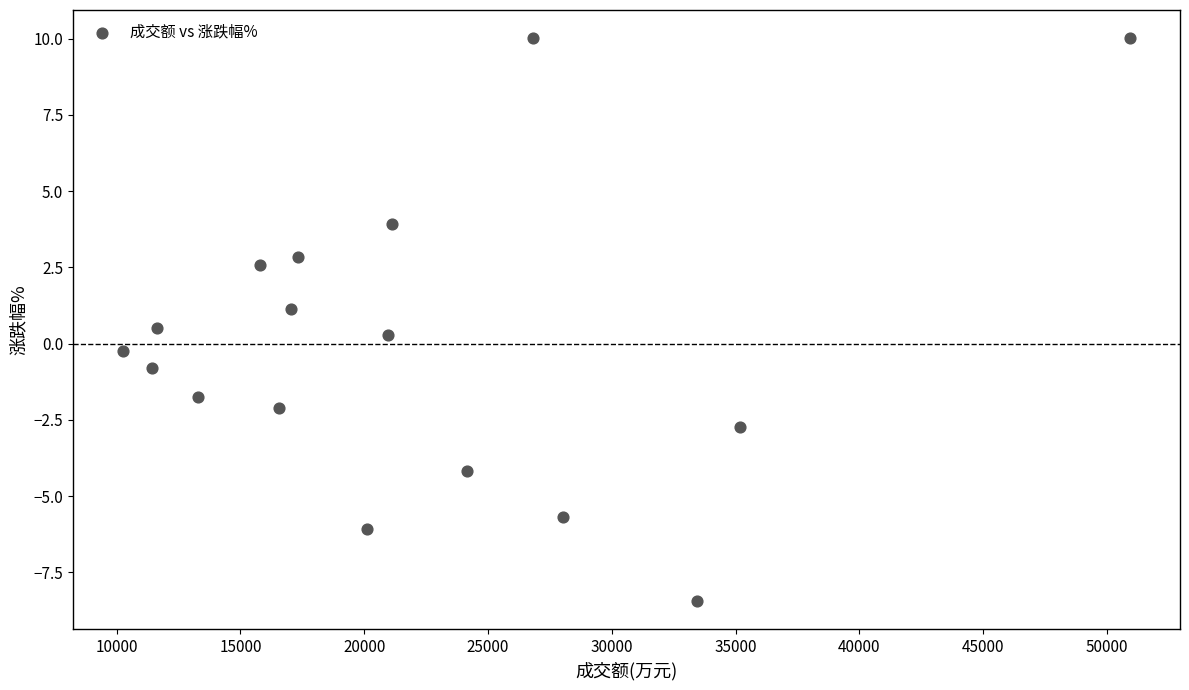

What is the range of Y values (max minus min)?

18.5